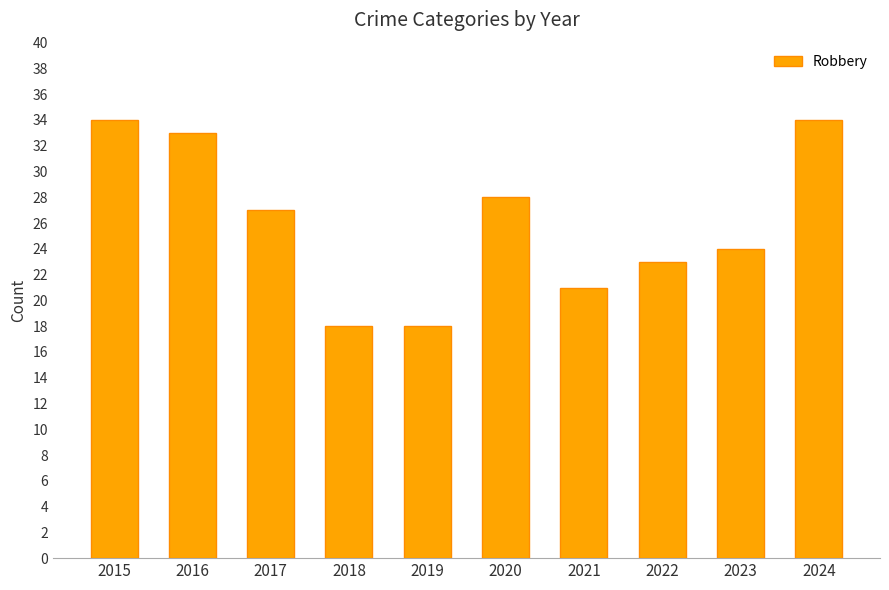

How many bars are there in total?

10